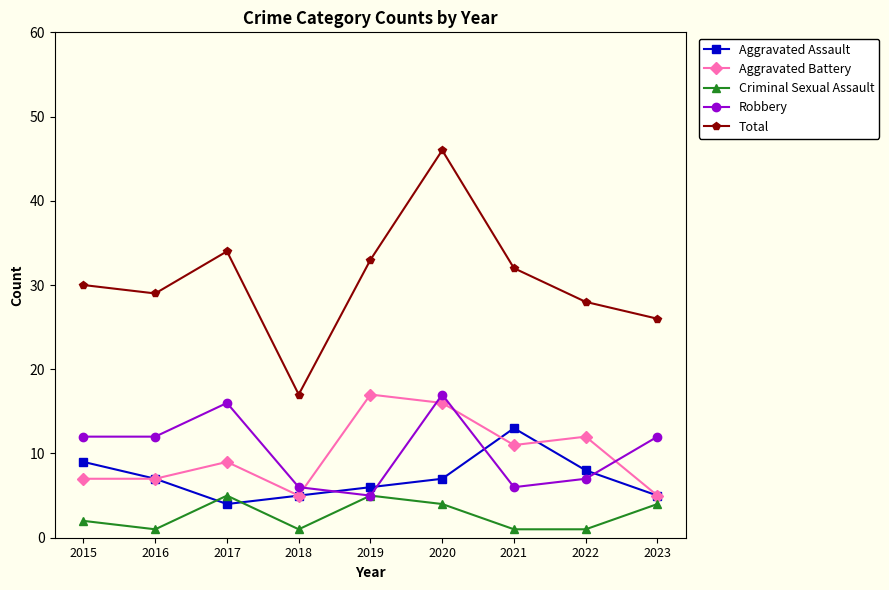

What is the difference between the Total values at 2022 and 2018?

11